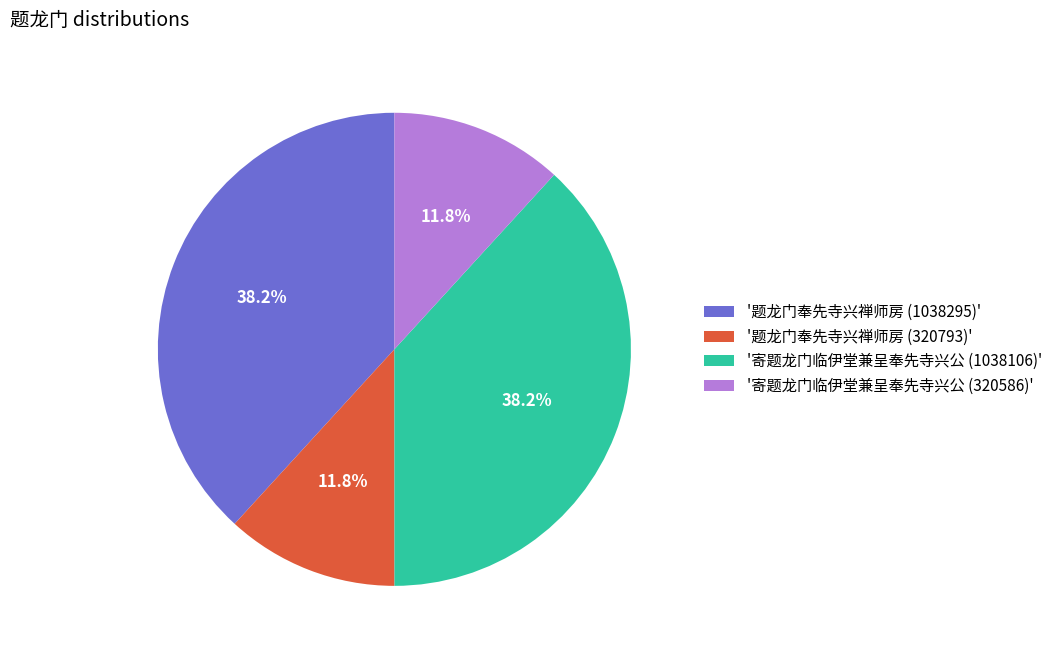

To the nearest percent, what is the average slice percentage?

25%